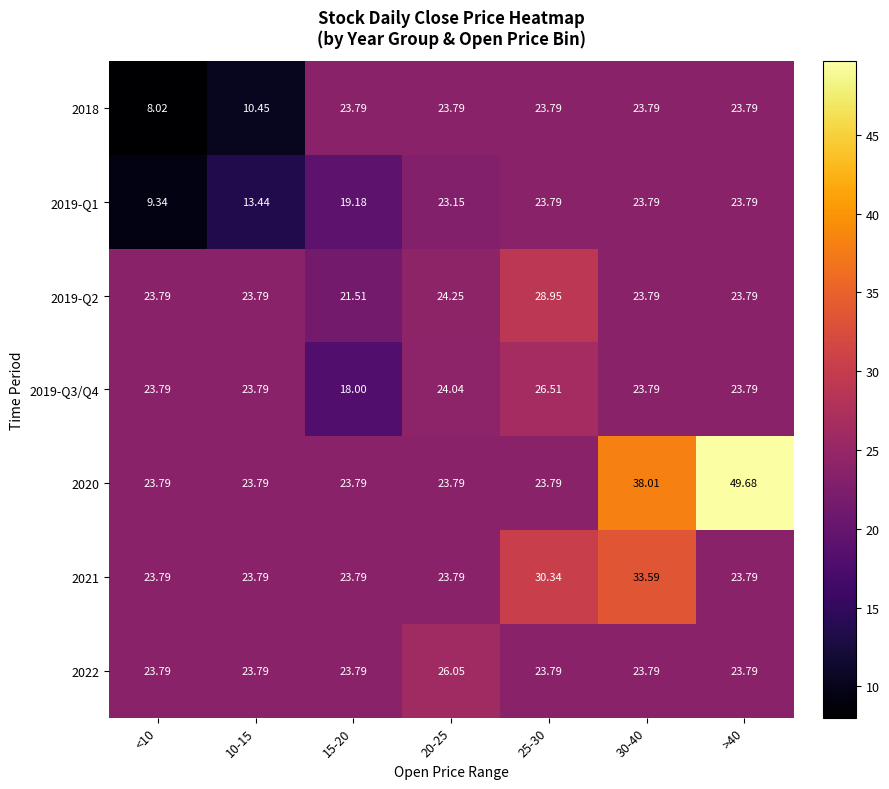

Is the value of 2021 at 30-40 greater than the value of 2019-Q3/Q4 at 10-15?

Yes